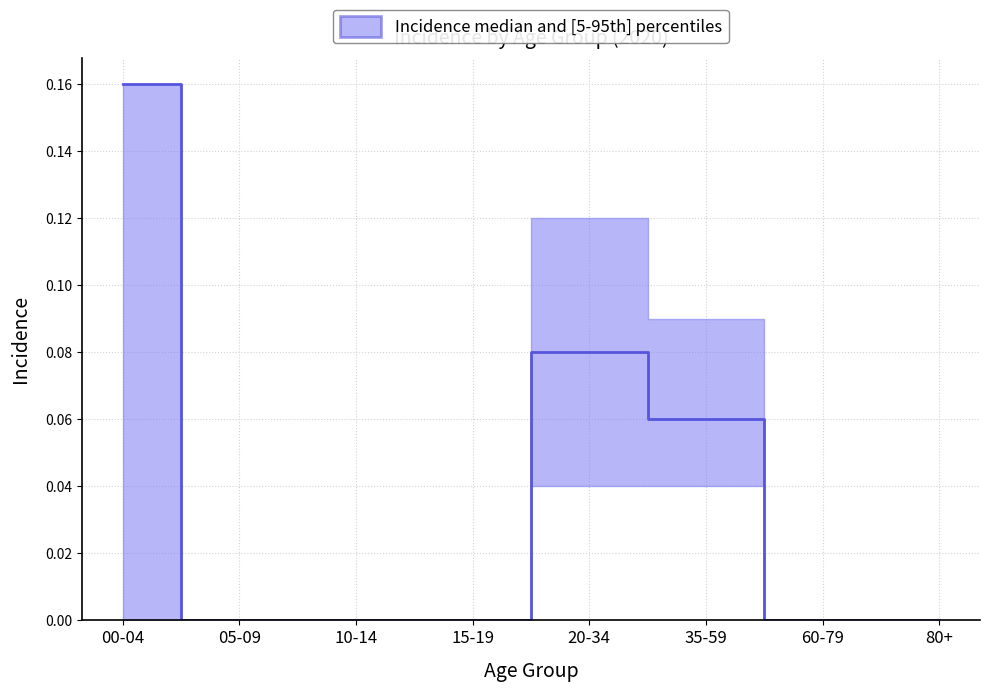

Which series changed the most between 20-34 and 80+?

p95